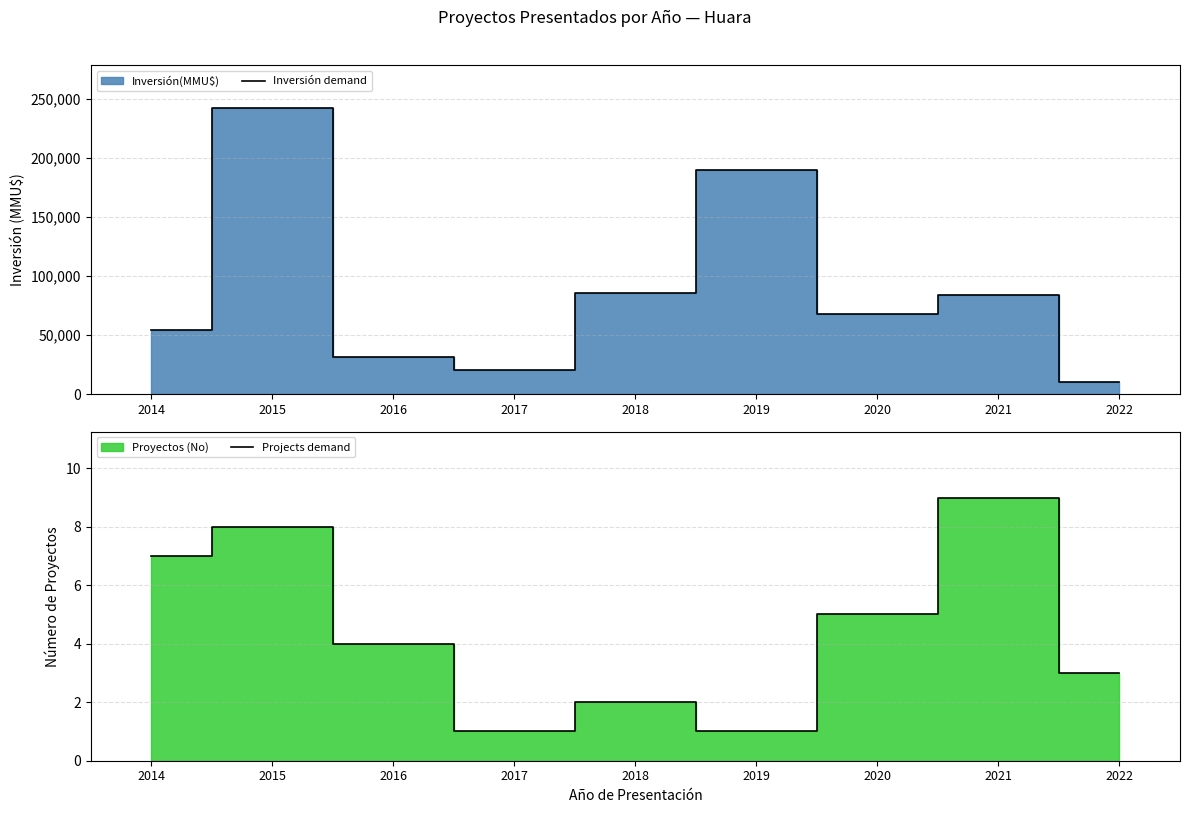

Reading left to right, extract all data points from this chart.

Inversión demand: 2014=54000	2015=242595	2016=31600	2017=20000	2018=85500	2019=190000	2020=68000	2021=83801	2022=10000
Projects demand: 2014=7	2015=8	2016=4	2017=1	2018=2	2019=1	2020=5	2021=9	2022=3